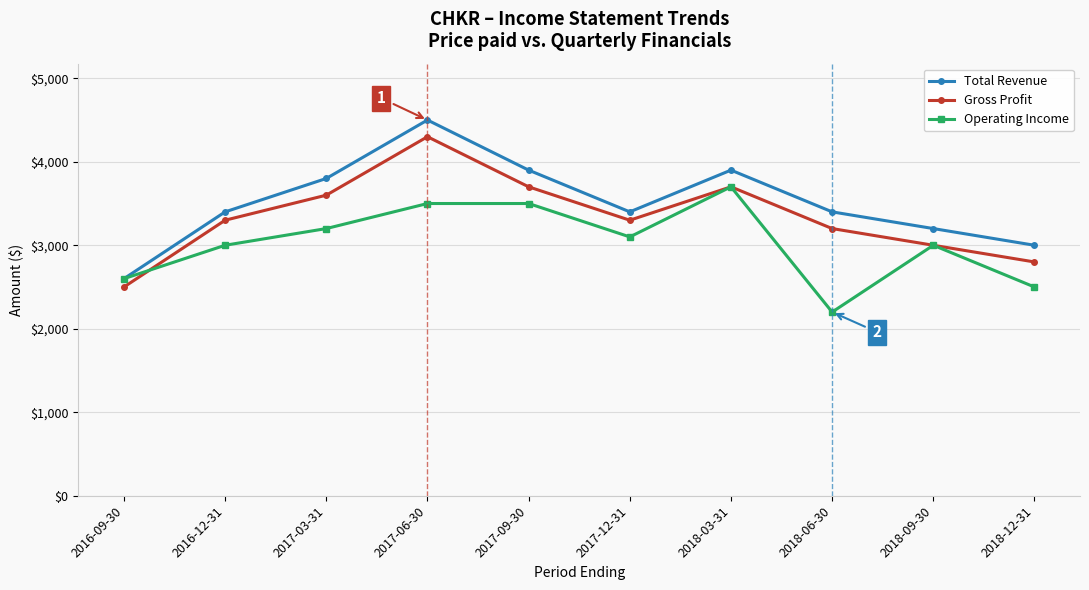

How many categories are shown in the chart?

10